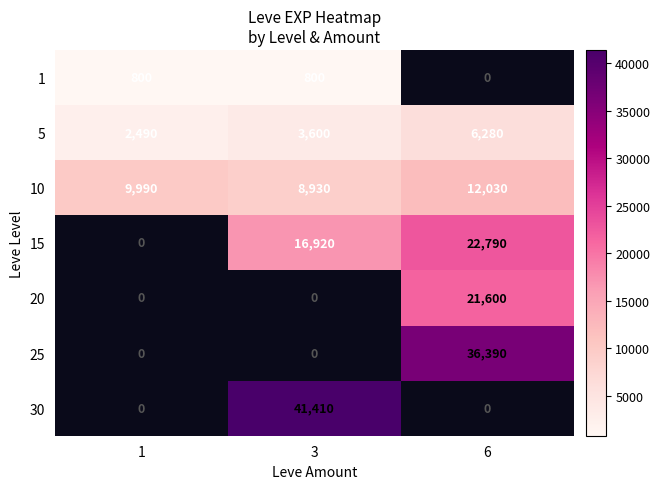

True or false: 1 has a value of 800 at 3.

True